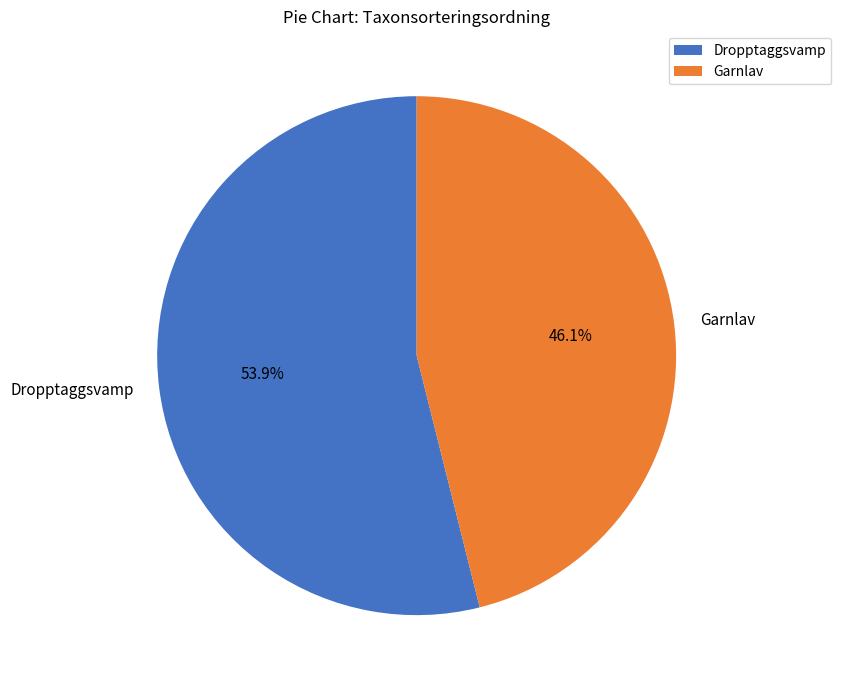

The Dropptaggsvamp slice represents 54% of the pie. True or false?

True